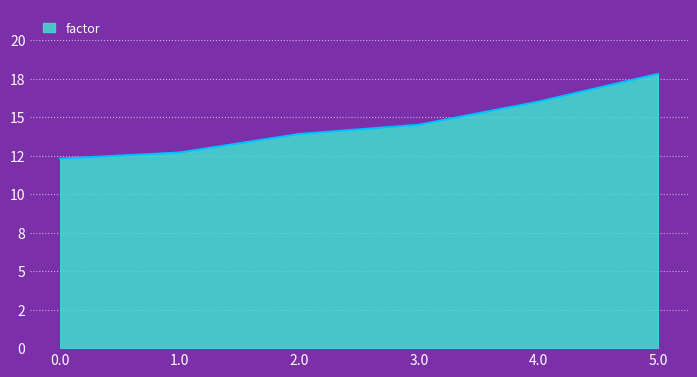

What position from the right is 1.0?

5